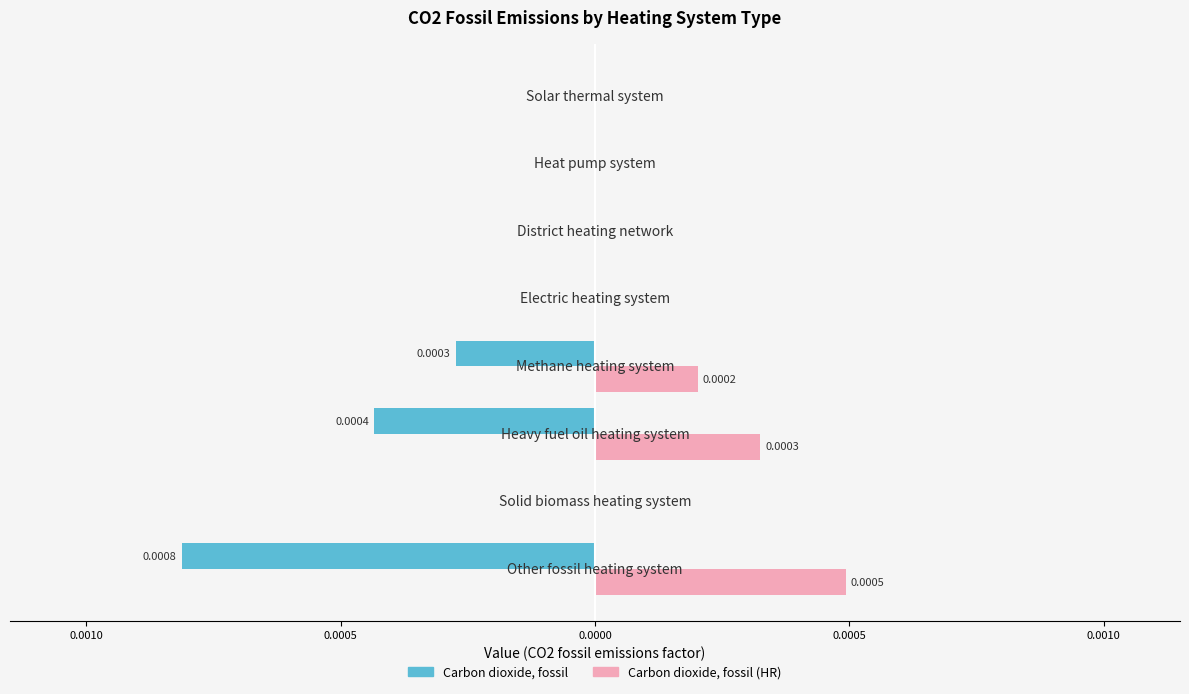

What are all the series names shown in the legend?

Carbon dioxide, fossil, Carbon dioxide, fossil (HR)